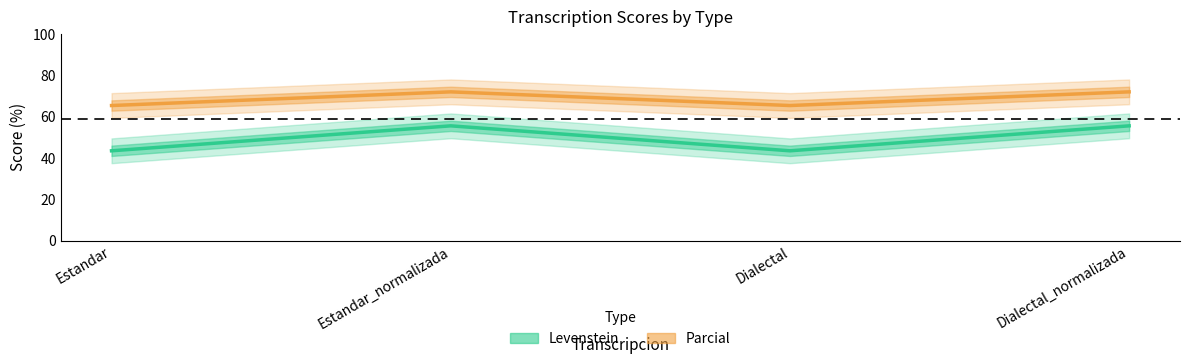

List the series in order of their peak value, lowest first.

Levenstein, Parcial